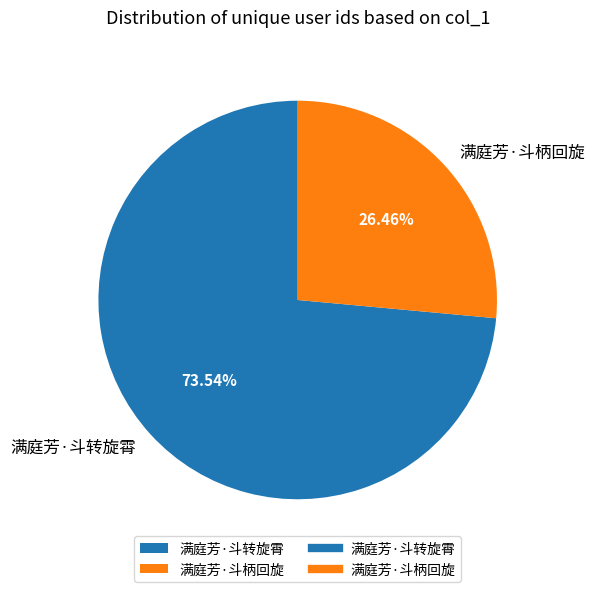

To the nearest percent, what portion does 满庭芳·斗柄回旋 represent?

26%